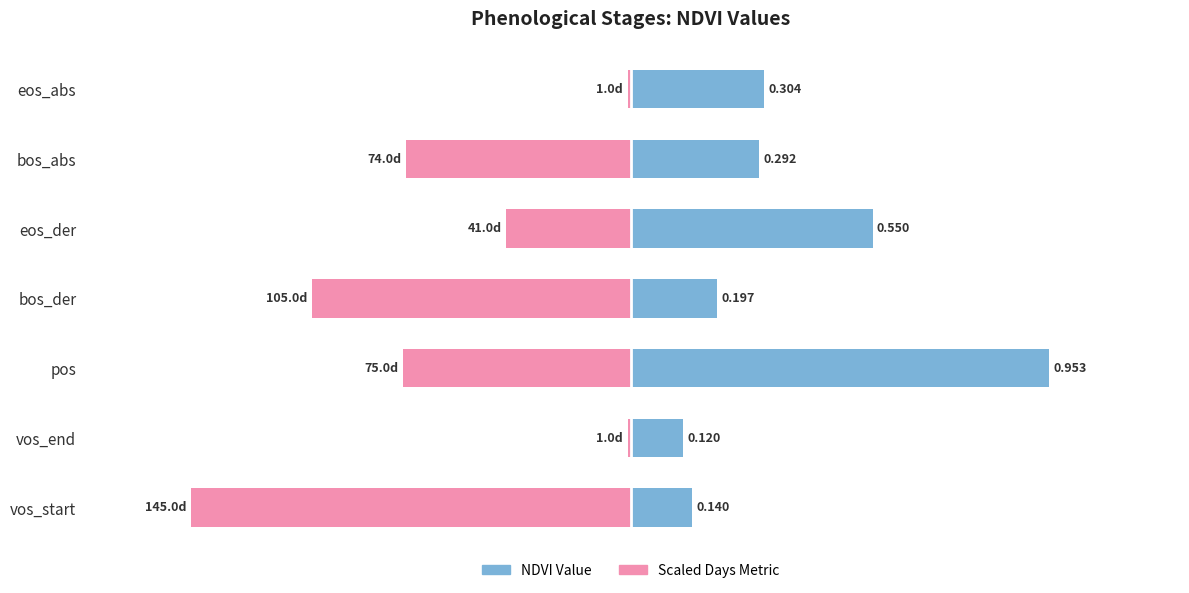

What are all the series names shown in the legend?

NDVI Value, Scaled Days Metric